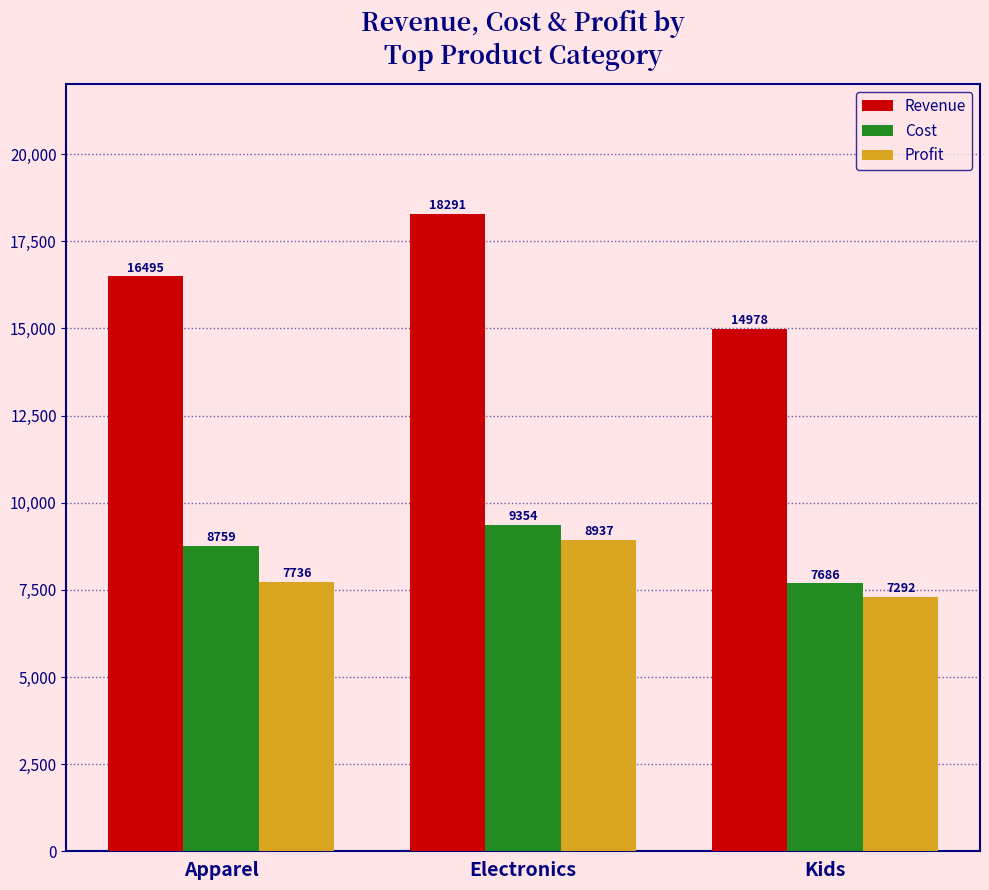

Which category has the lowest value across all series?

Kids